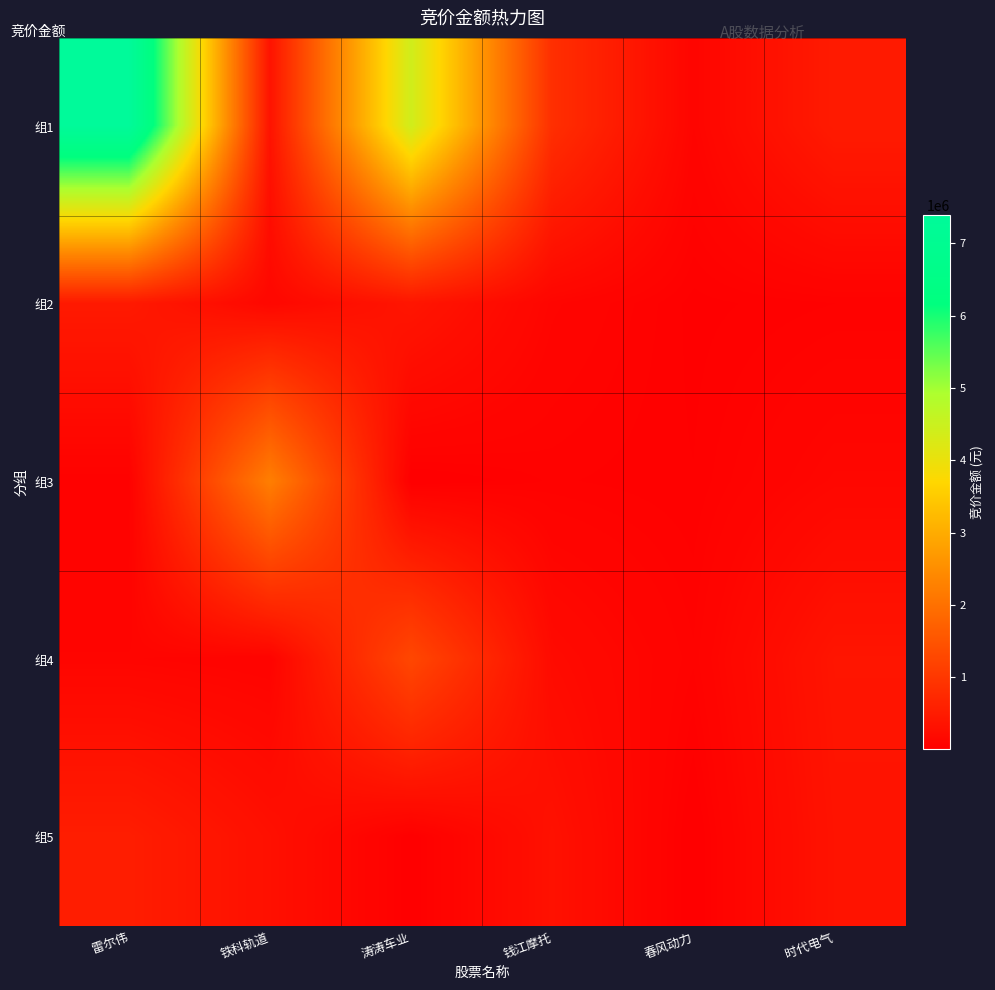

Reading left to right, extract all data points from this chart.

组1: 雷尔伟=7393908	铁科轨道=347503	涛涛车业=4411450	钱江摩托=839970	春风动力=101400	时代电气=491592
组2: 雷尔伟=468700	铁科轨道=142520	涛涛车业=389872	钱江摩托=108792	春风动力=23385	时代电气=44370
组3: 雷尔伟=41400	铁科轨道=2240746	涛涛车业=2910	钱江摩托=47655	春风动力=31080	时代电气=136715
组4: 雷尔伟=104830	铁科轨道=76300	涛涛车业=1278030	钱江摩托=202700	春风动力=62160	时代电气=380196
组5: 雷尔伟=532214	铁科轨道=293062	涛涛车业=10042	钱江摩托=311600	春风动力=1367	时代电气=349600